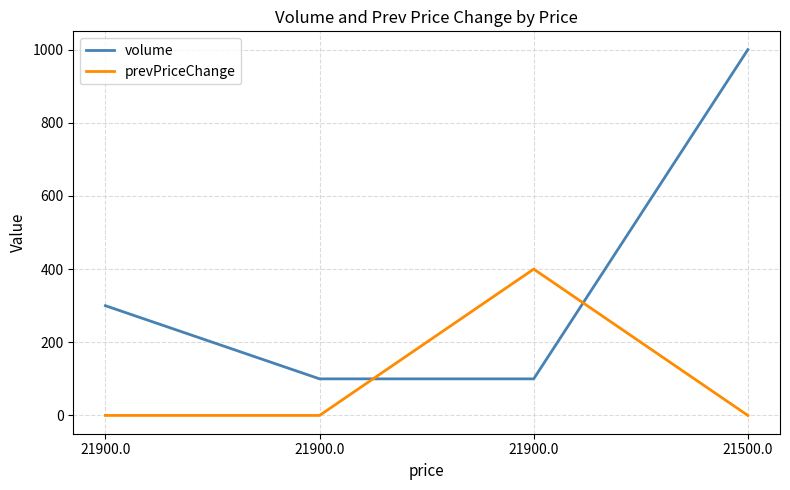

Between 21900.0 and 21500.0, which series saw the biggest shift?

volume